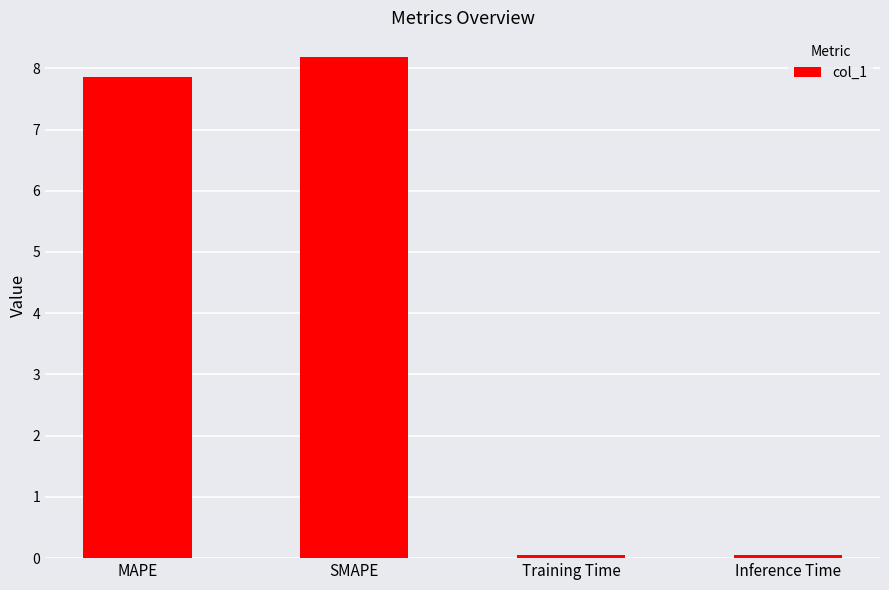

What is the label of the 1st bar from the left?

MAPE